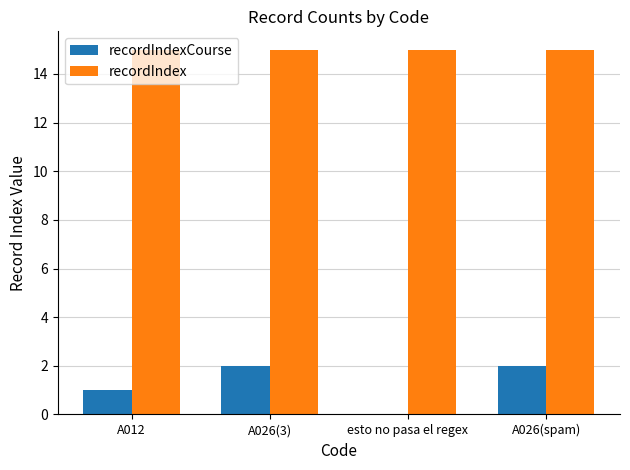

Is it true that recordIndex equals 15 at A026(spam)?

True